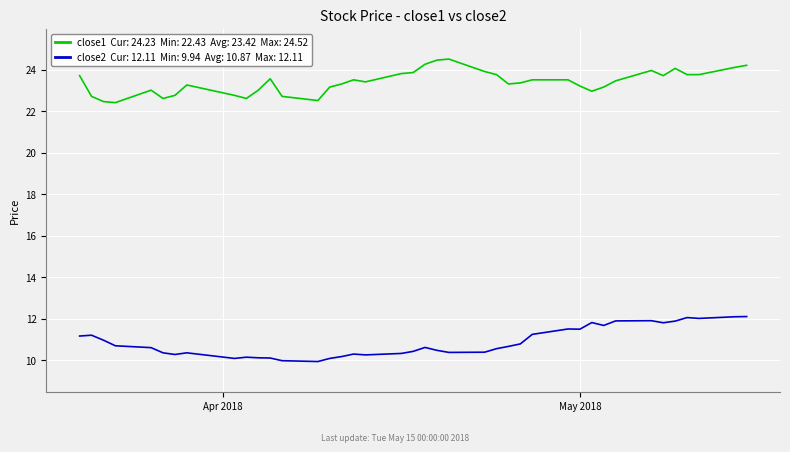

What is the minimum value shown in the chart?

9.9